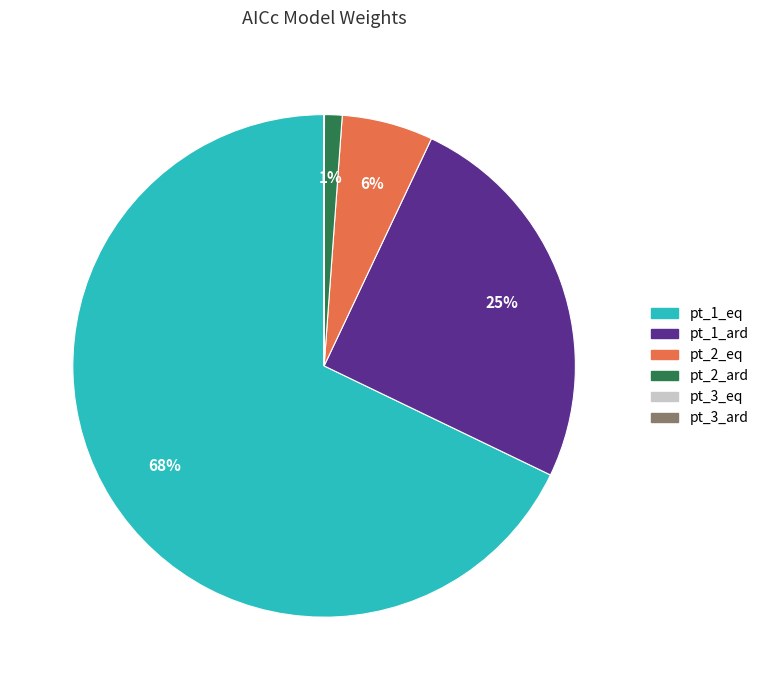

What percentage is the pt_2_eq slice, to the nearest percent?

6%